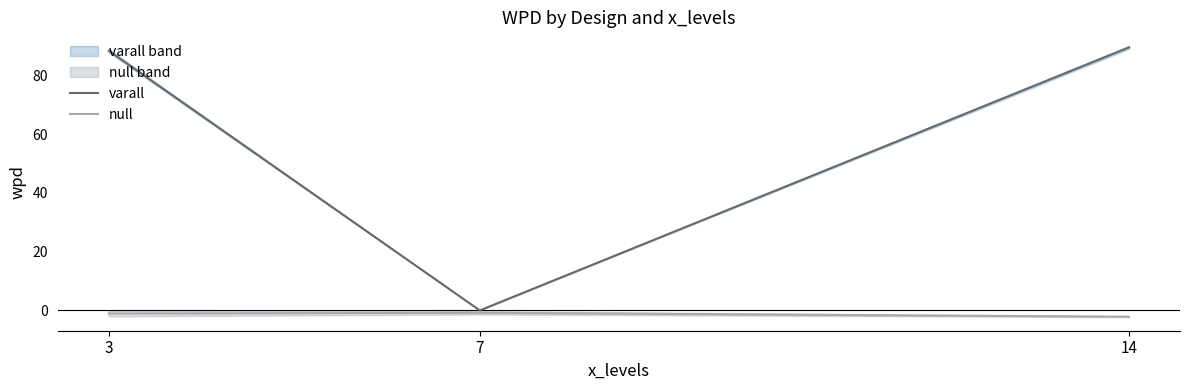

Rank the series by their maximum value, from lowest to highest.

null, varall